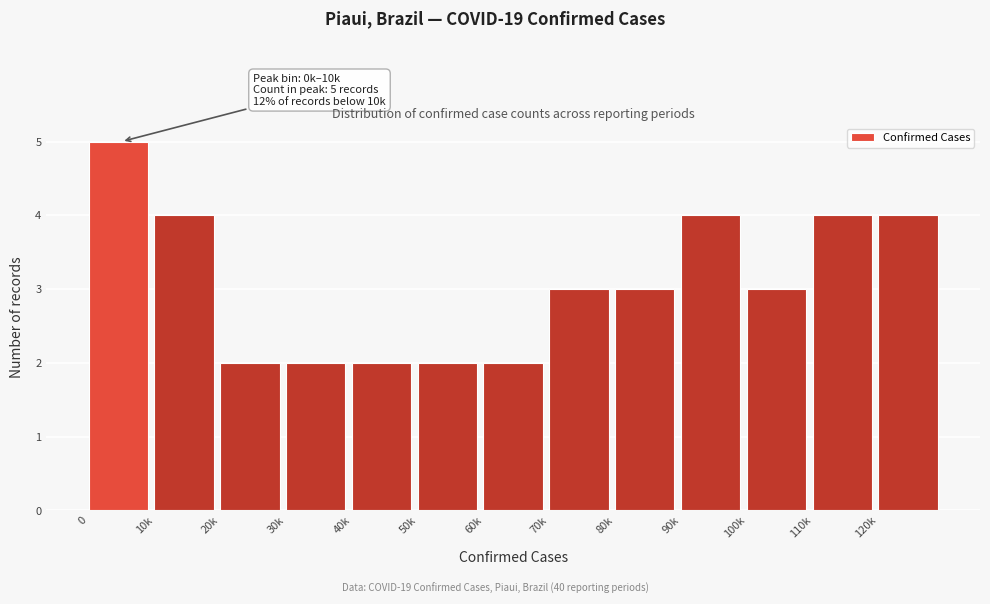

Reading left to right, what are all the values shown in this chart?

5	4	2	2	2	2	2	3	3	4	3	4	4